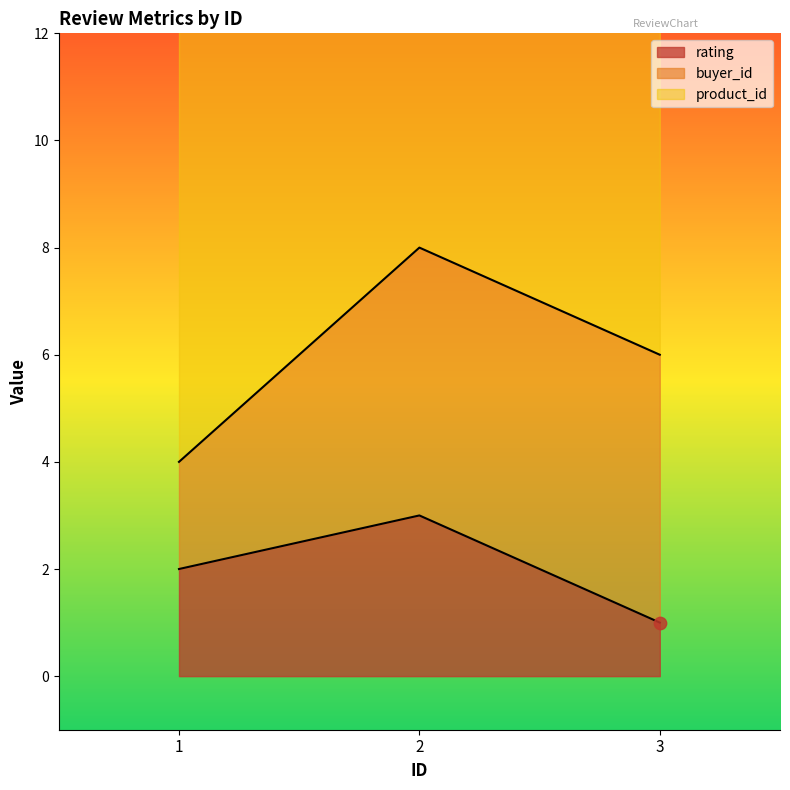

Is the value of product_id at 1 greater than the value of rating at 2?

Yes